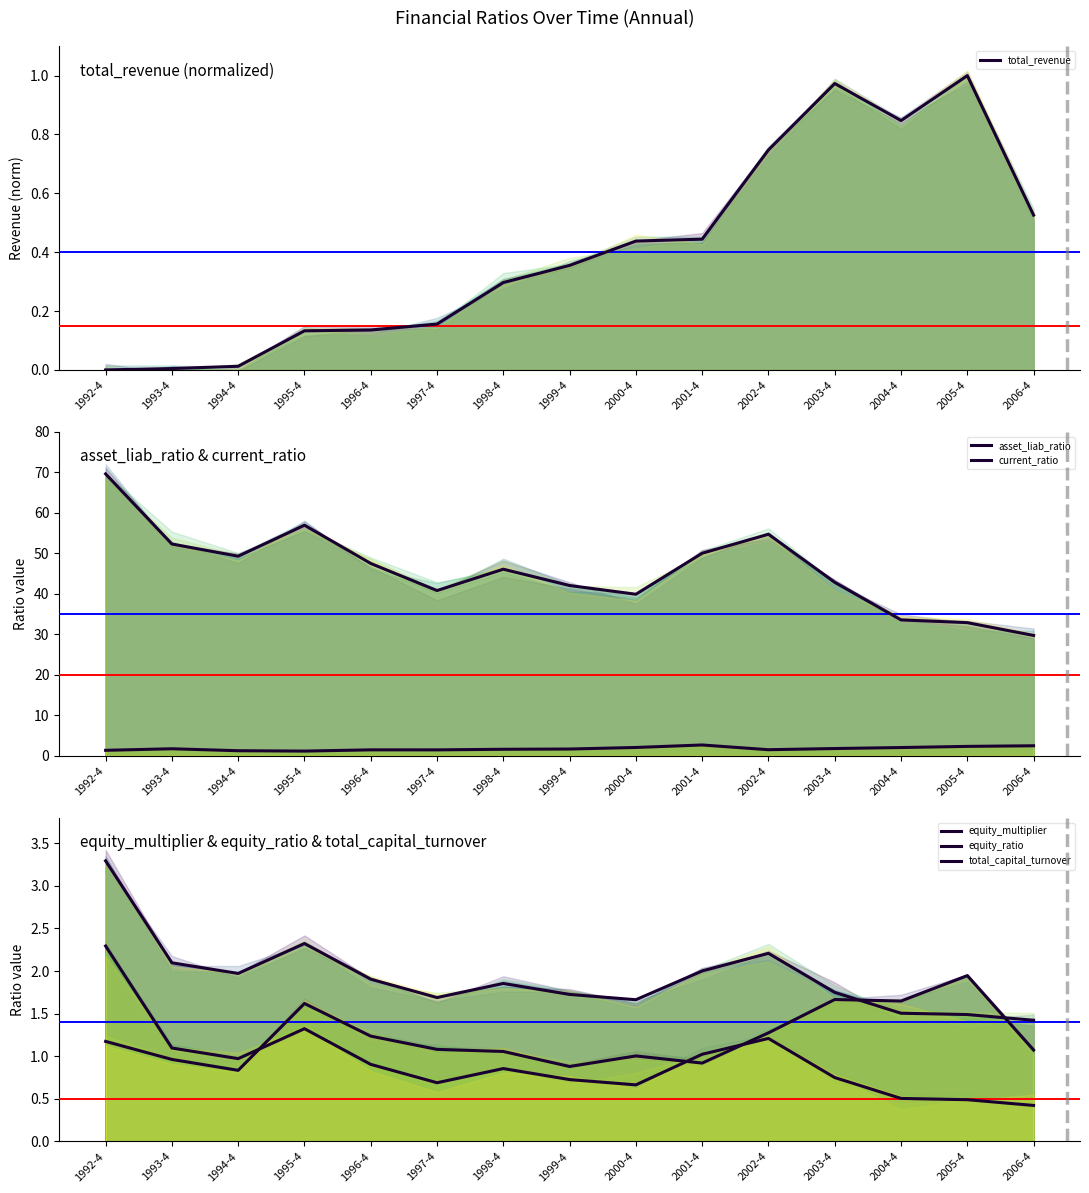

What is the average value of the total_revenue series?

0.4